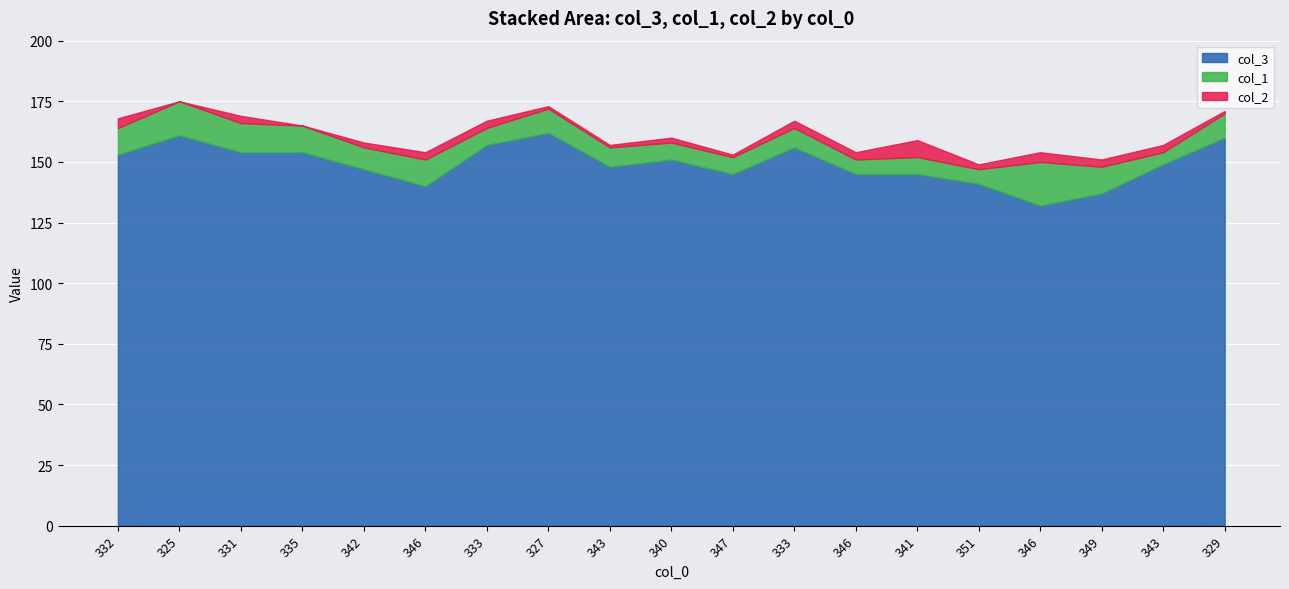

Rank the series by their maximum value, from lowest to highest.

col_2, col_1, col_3